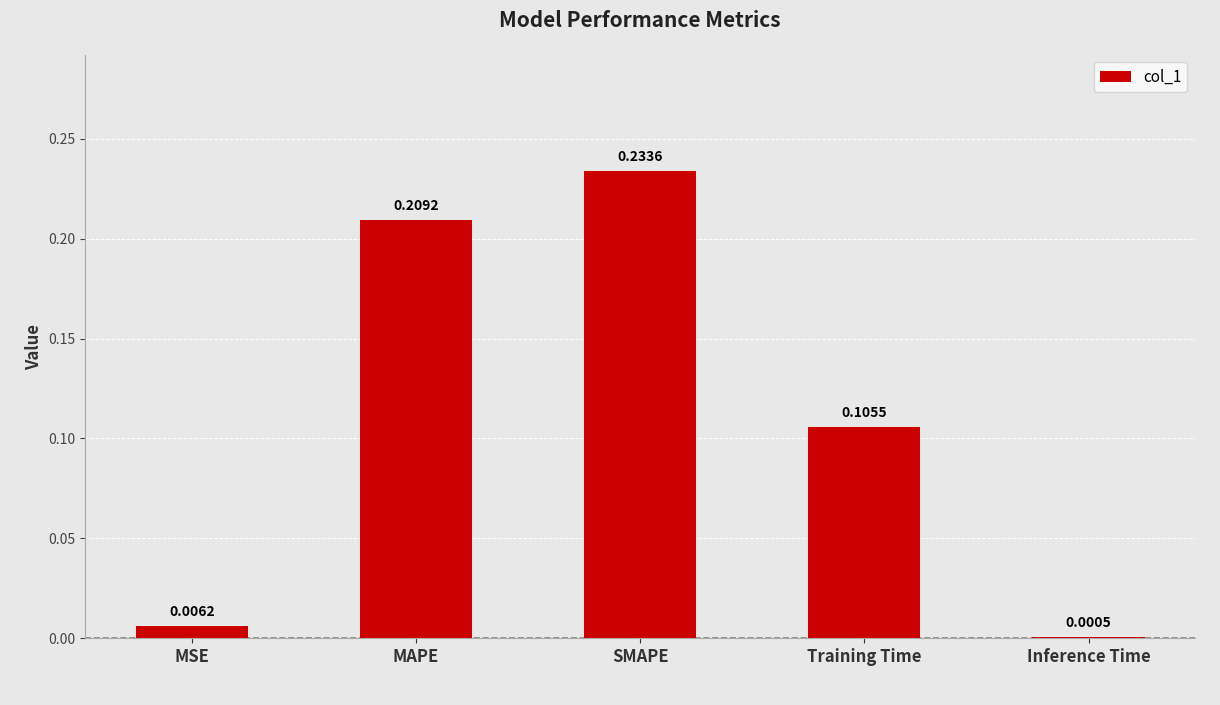

At which category does the chart reach its peak across all series?

SMAPE